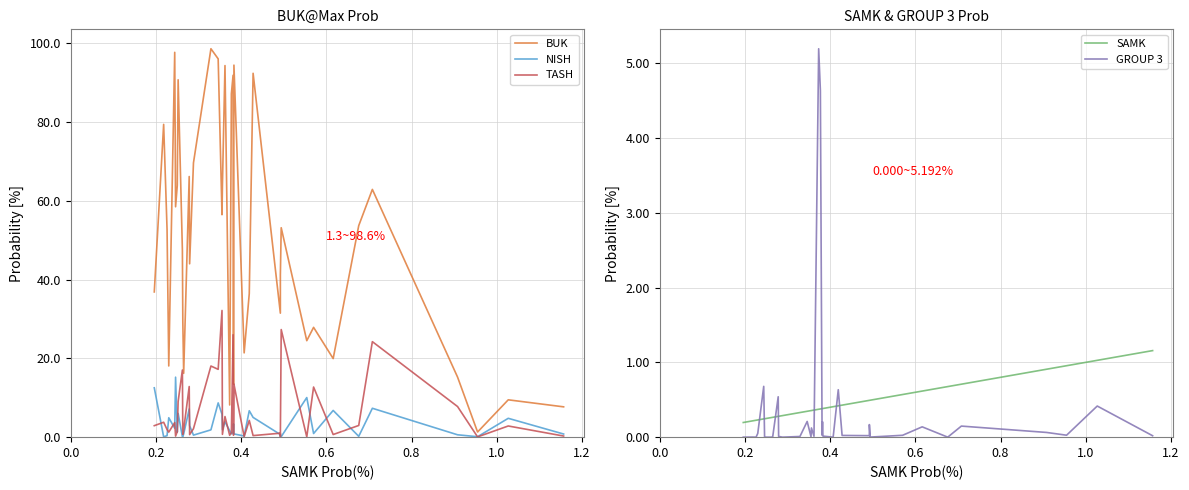

Which series has the largest total across all categories?

BUK